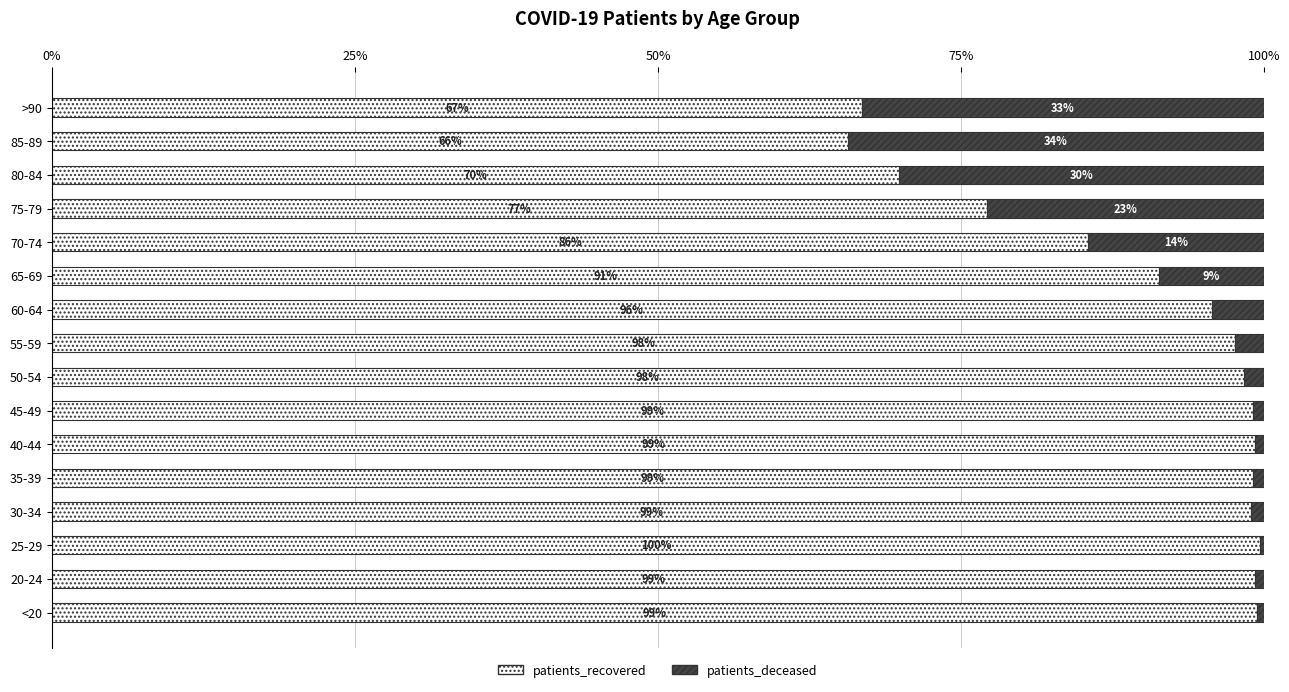

What is the approximate value of patients_recovered at 45-49?

99.1